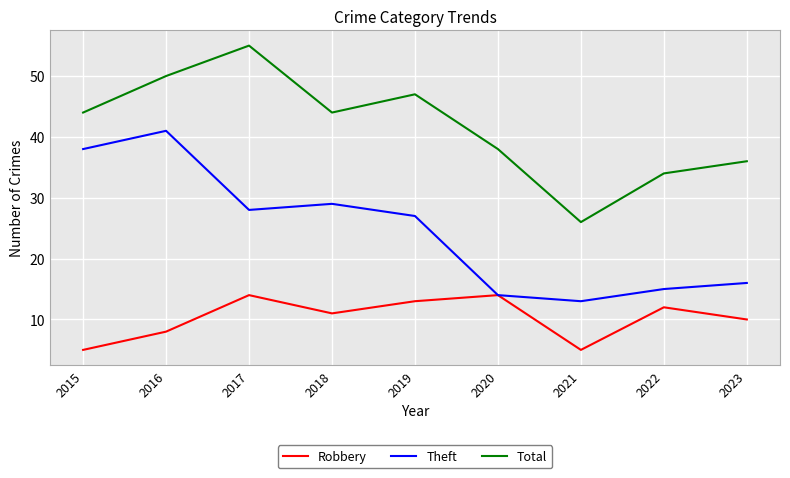

At which category does the chart reach its peak across all series?

2017